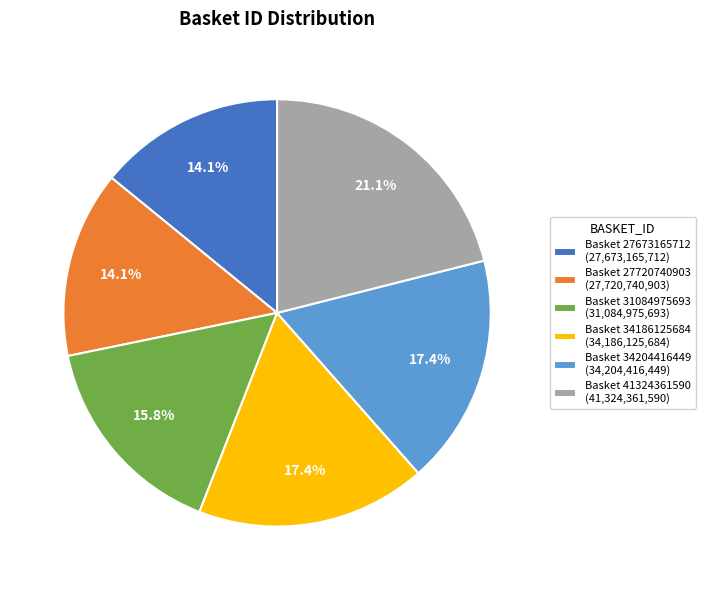

Which category has the biggest portion of the pie?

Basket 41324361590 (41,324,361,590)